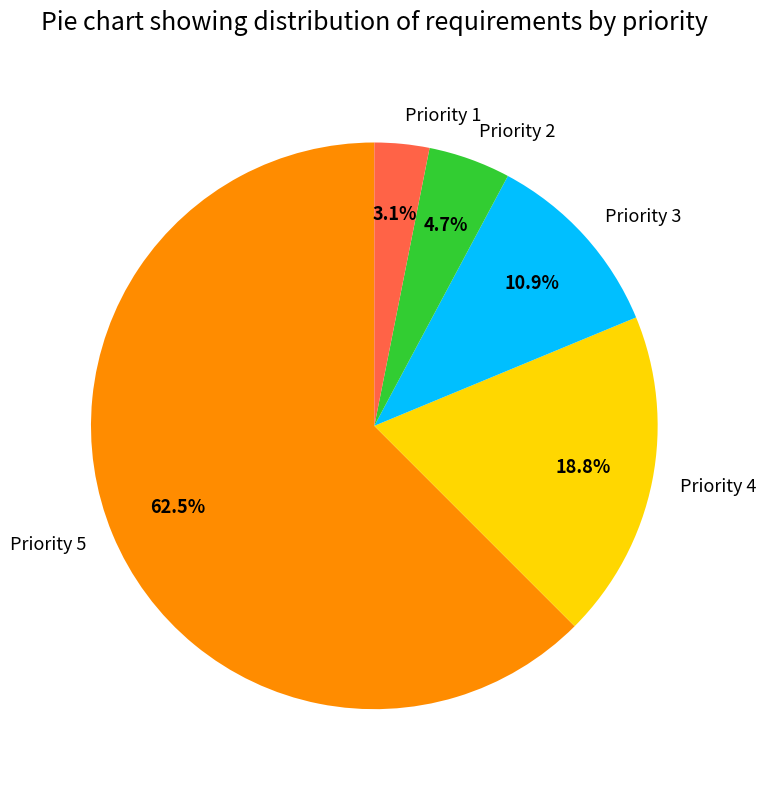

How many slices are in this pie chart?

5